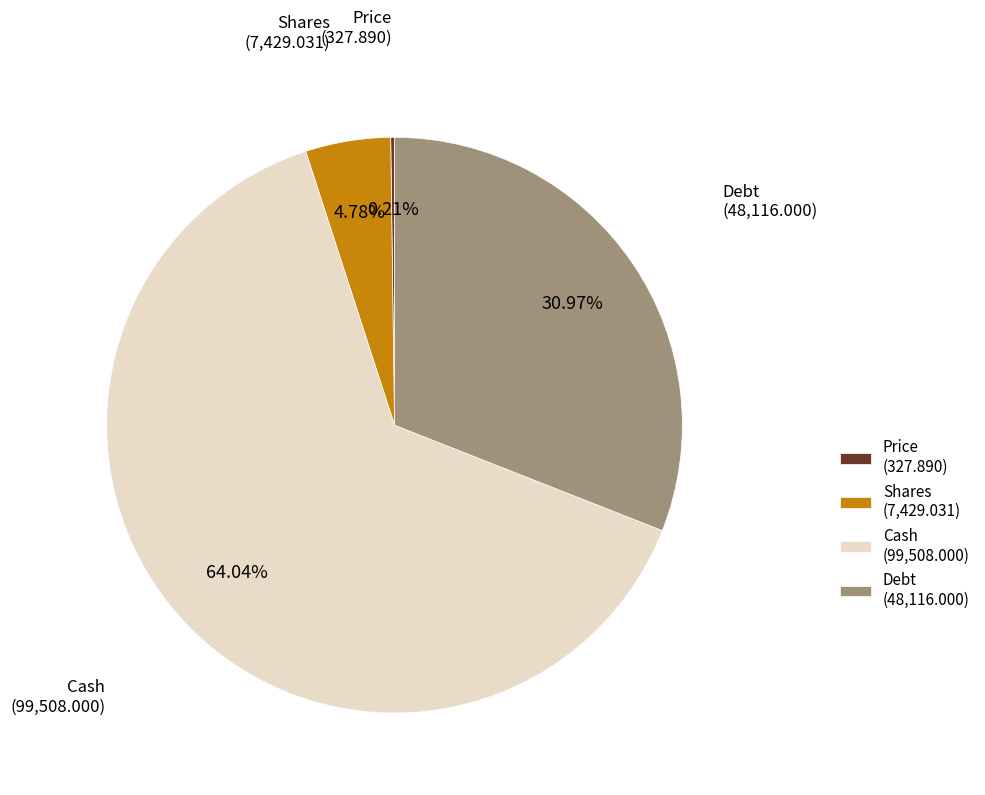

To the nearest percent, what portion does Shares represent?

5%